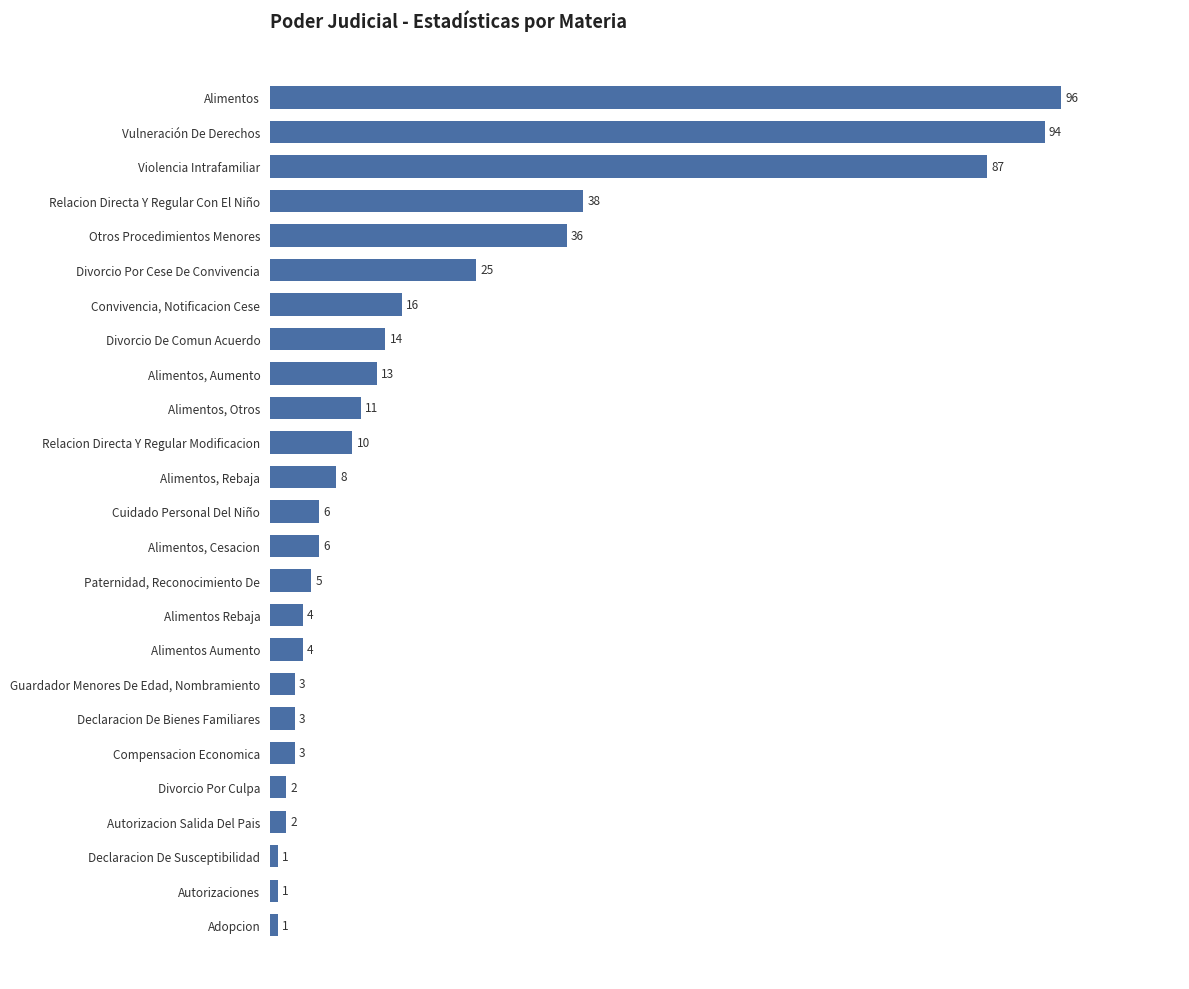

Which category has the highest value across all series?

Alimentos